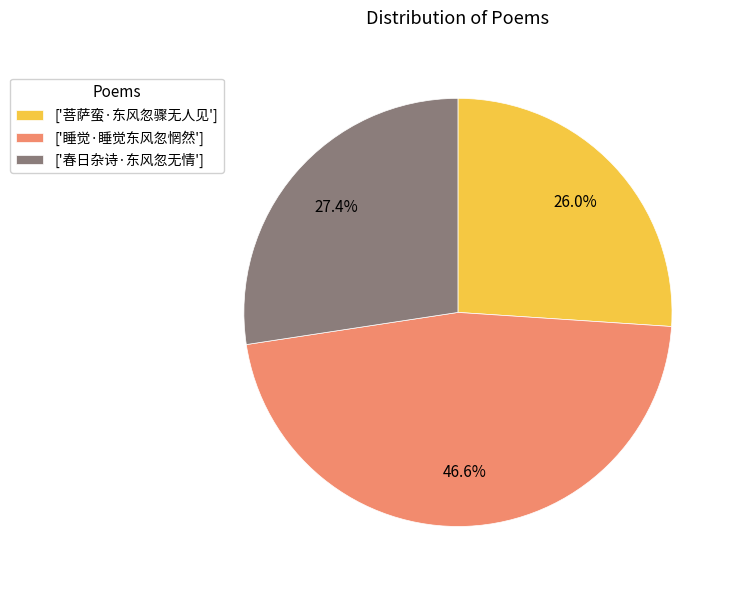

Rank the categories by value from highest to lowest.

['睡觉·睡觉东风忽惘然'], ['春日杂诗·东风忽无情'], ['菩萨蛮·东风忽骤无人见']